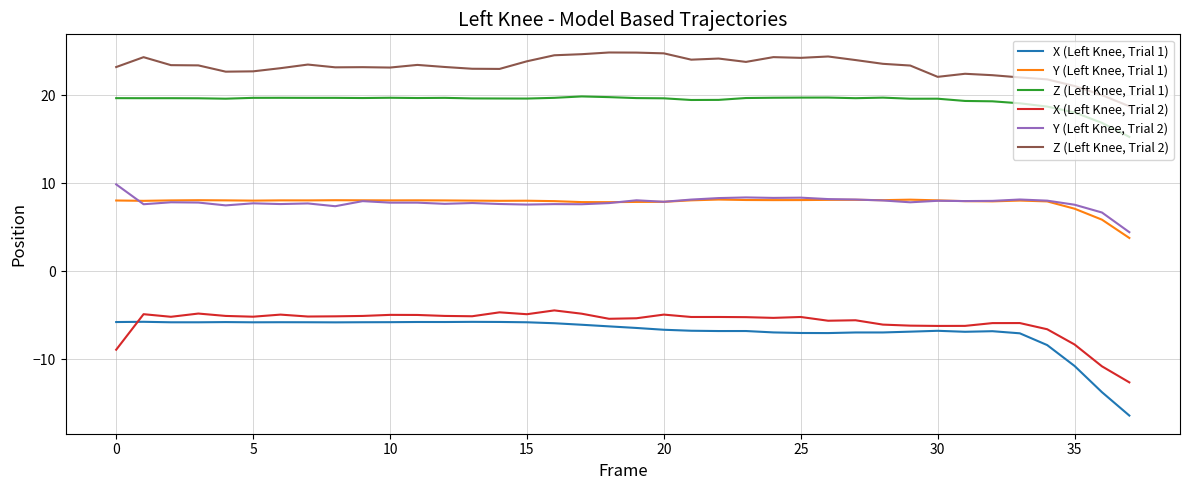

What is the lowest value of the Z (Left Knee, Trial 1) series?

15.3